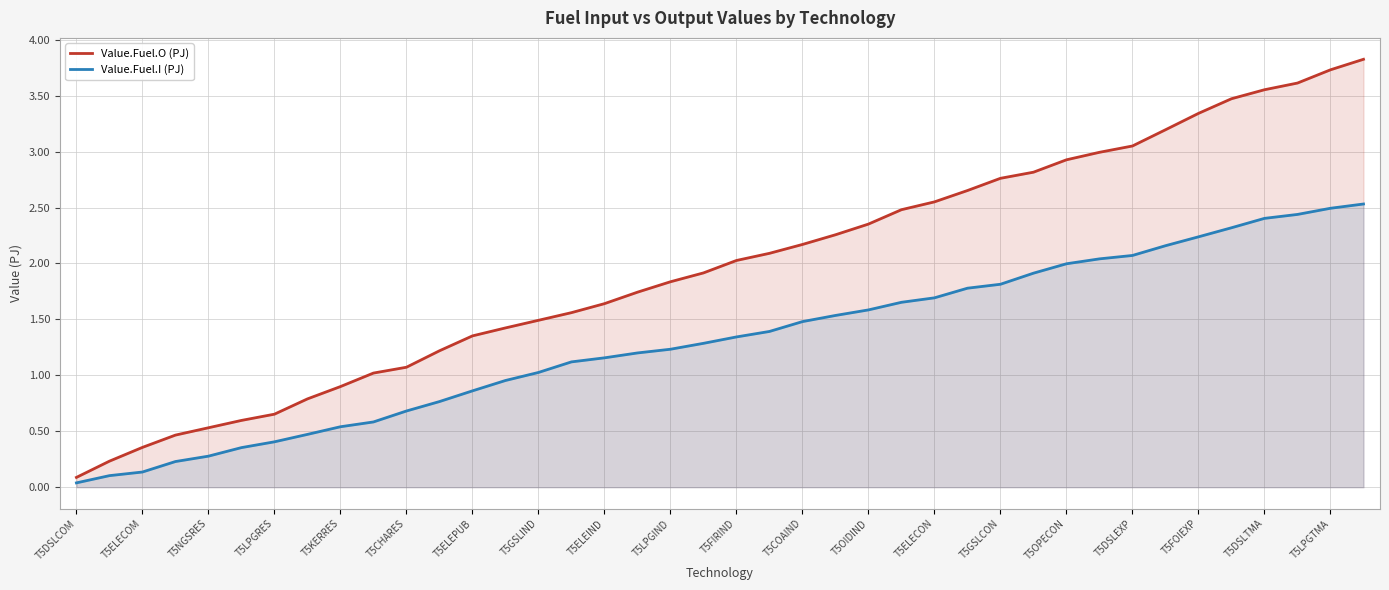

What is the difference between the maximum and minimum values in the Value.Fuel.I (PJ) series?

2.5